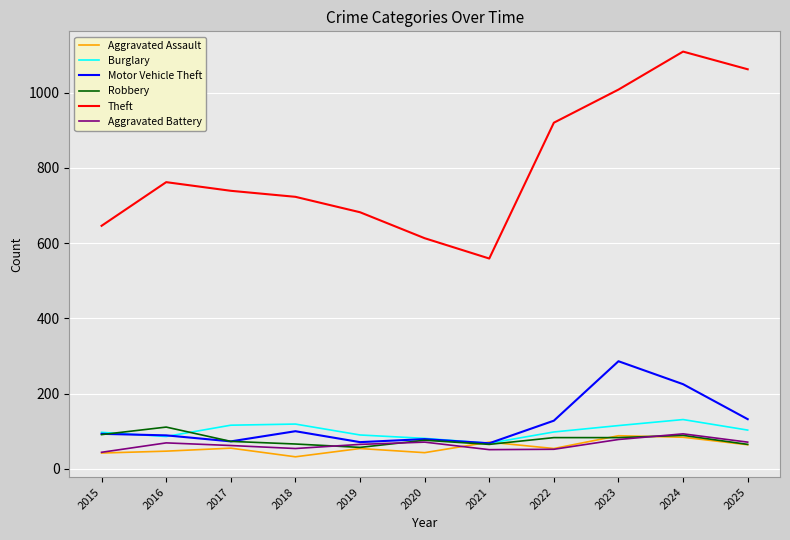

Which category has the lowest value across all series?

2018